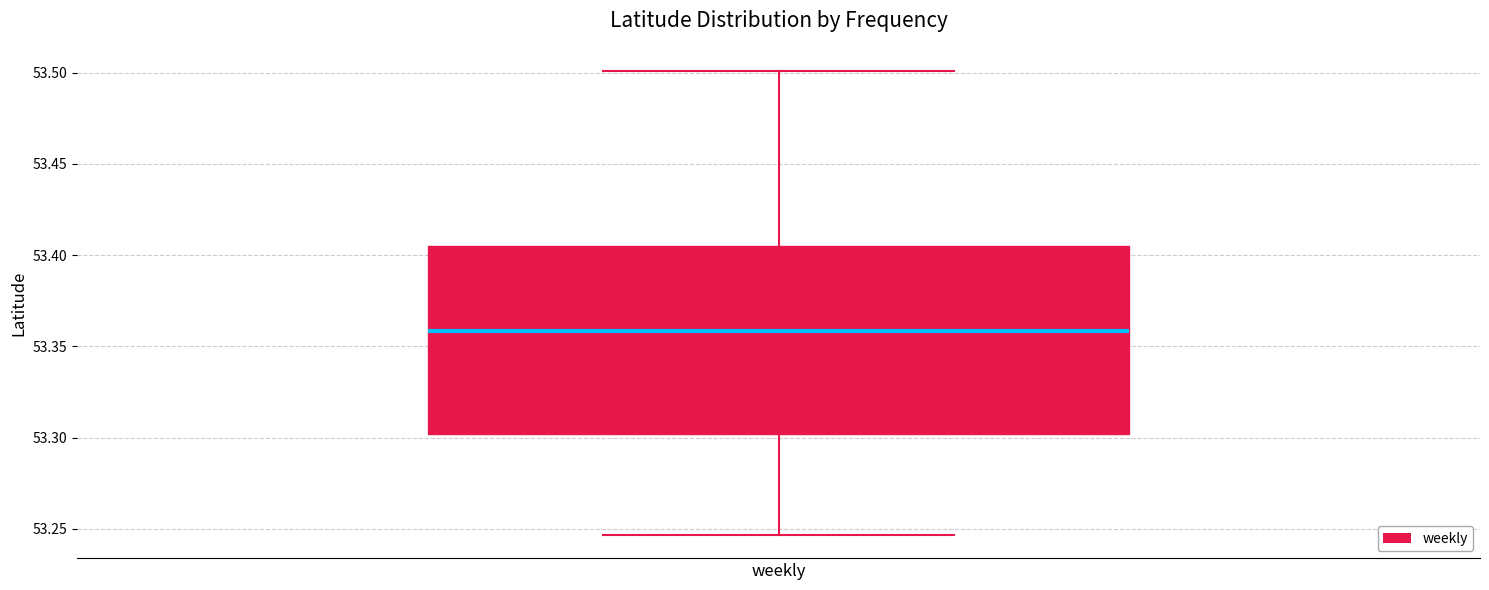

Where does the upper whisker of the box for weekly end on the y-axis? The values are not printed on the chart, so give them approximately, as read against the axis.

53.500